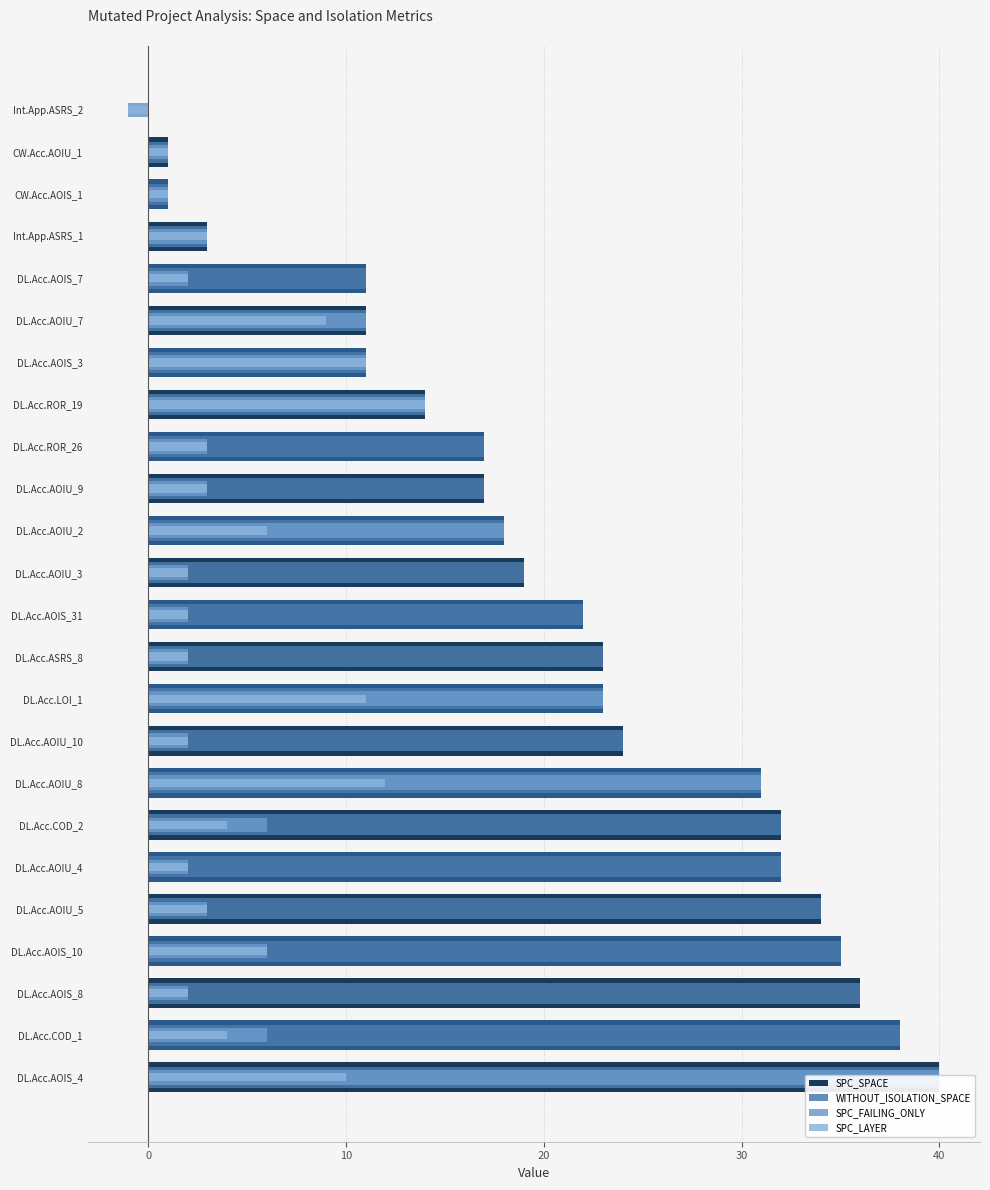

List the series in order of their peak value, lowest first.

SPC_LAYER, SPC_SPACE, WITHOUT_ISOLATION_SPACE, SPC_FAILING_ONLY